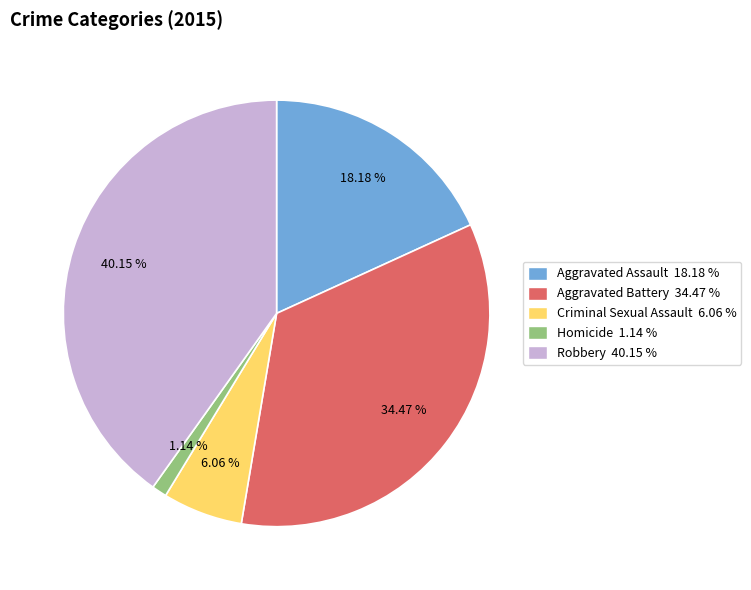

Rank the categories by value from lowest to highest.

Homicide, Criminal Sexual Assault, Aggravated Assault, Aggravated Battery, Robbery